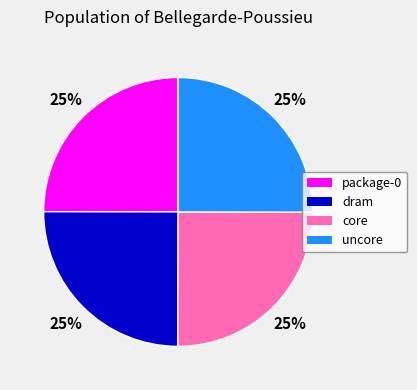

To the nearest percent, what portion does core represent?

25%